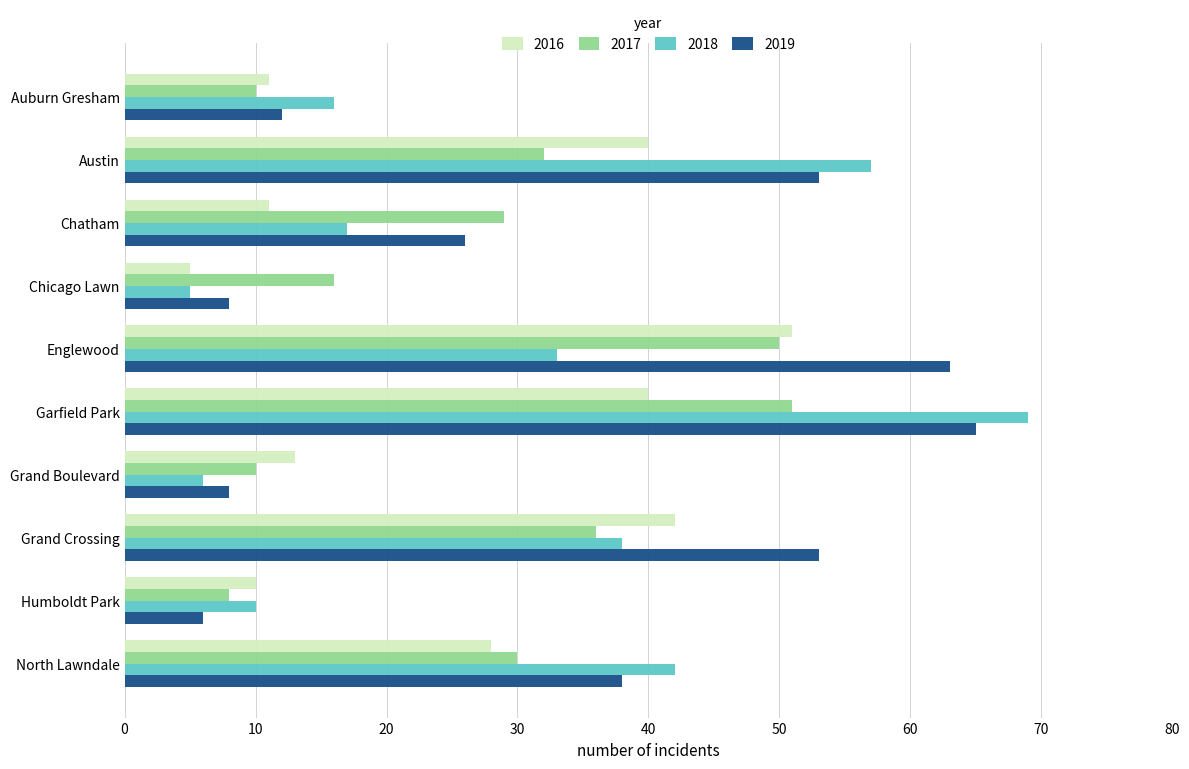

The 2019 series shows 19 at Austin. True or false?

False